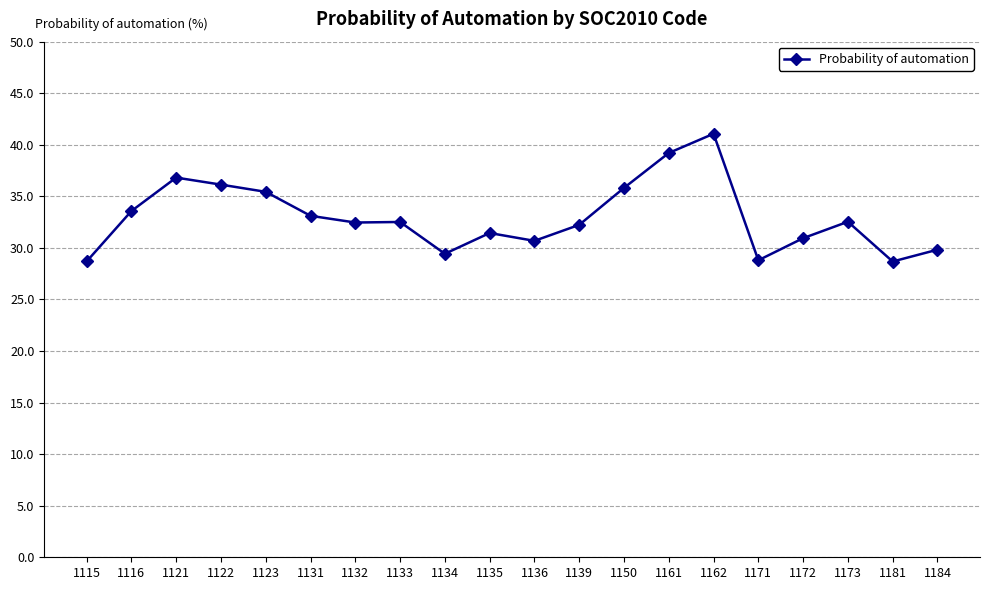

What is the approximate value at 1181?

28.7